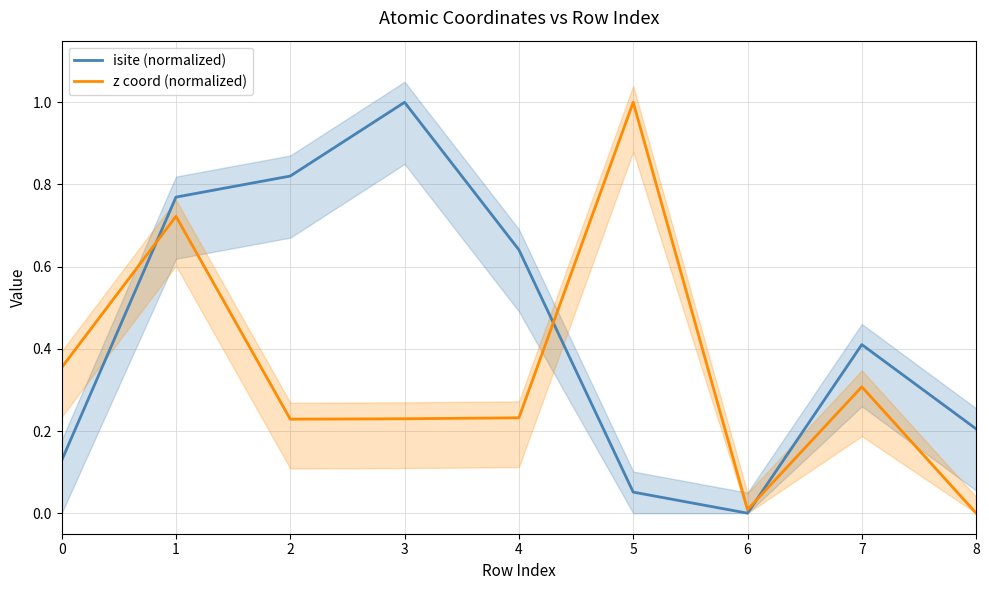

Which series has the widest spread of values?

isite (normalized)